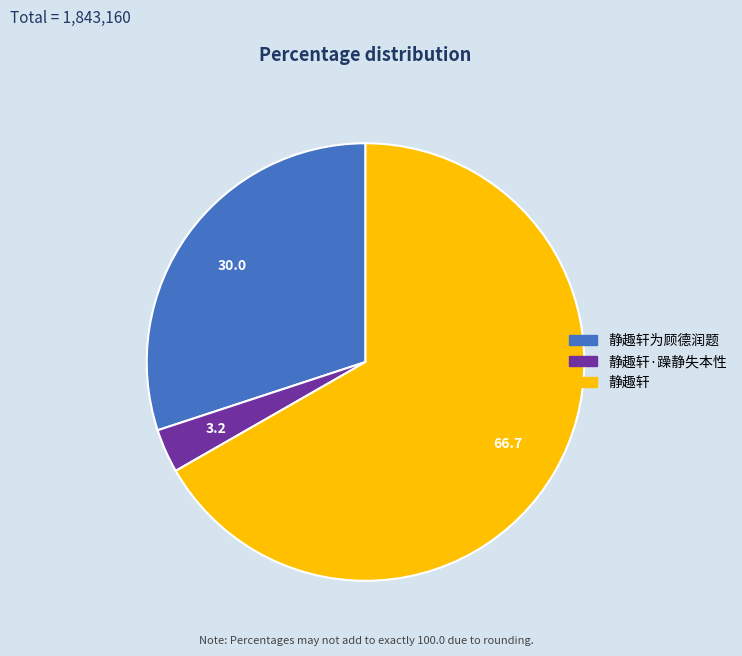

Which category has the biggest portion of the pie?

静趣轩